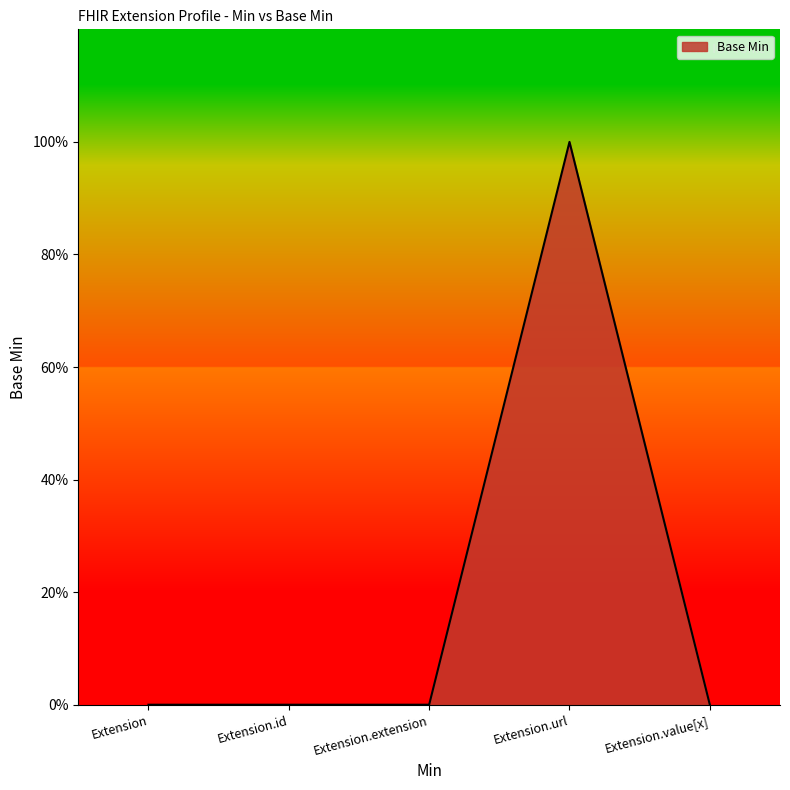

What is the difference between the maximum and second lowest values?

1